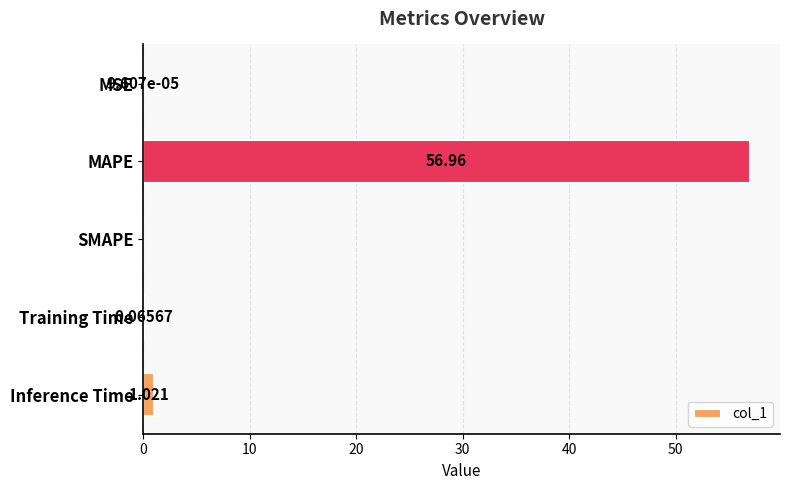

At which label is the value closest to 28?

Inference Time